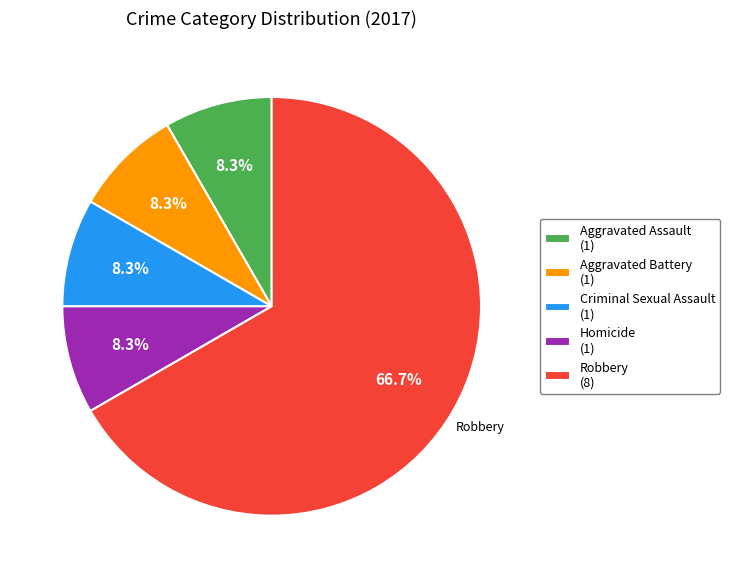

Which category has the biggest portion of the pie?

Robbery